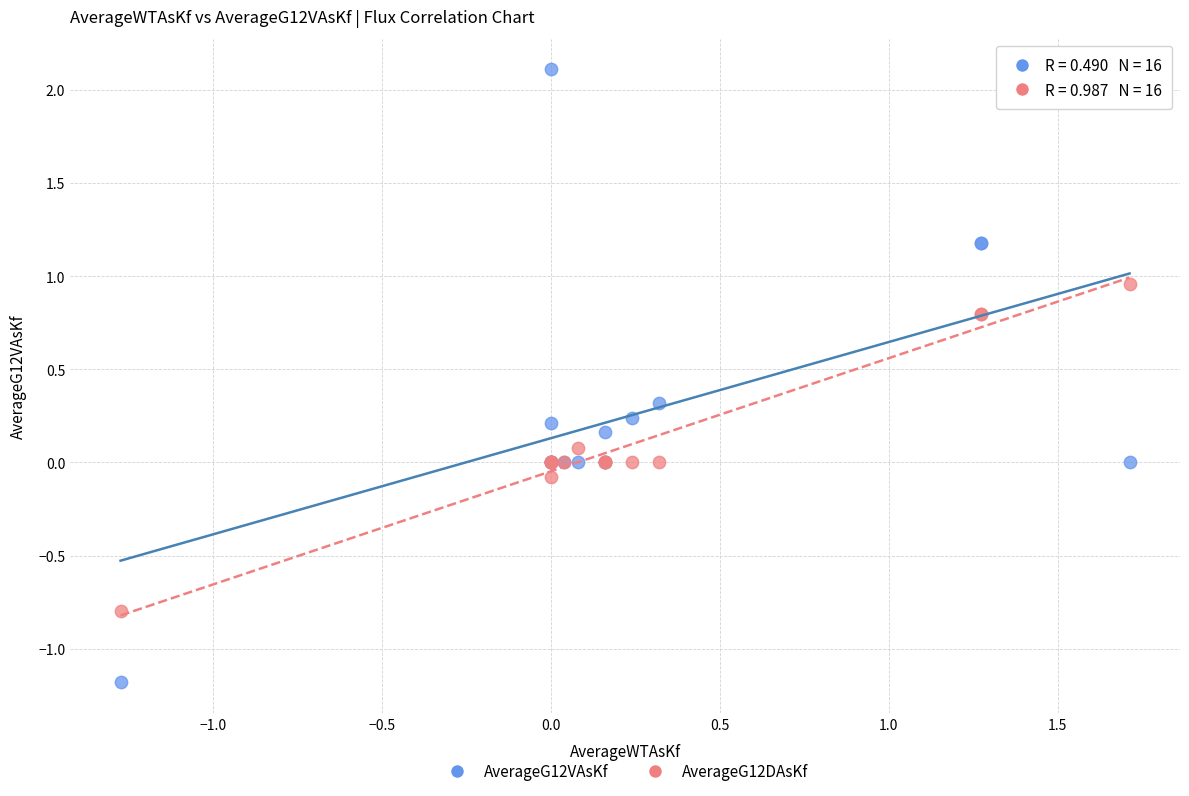

Which series reaches the minimum Y coordinate?

AverageG12VAsKf